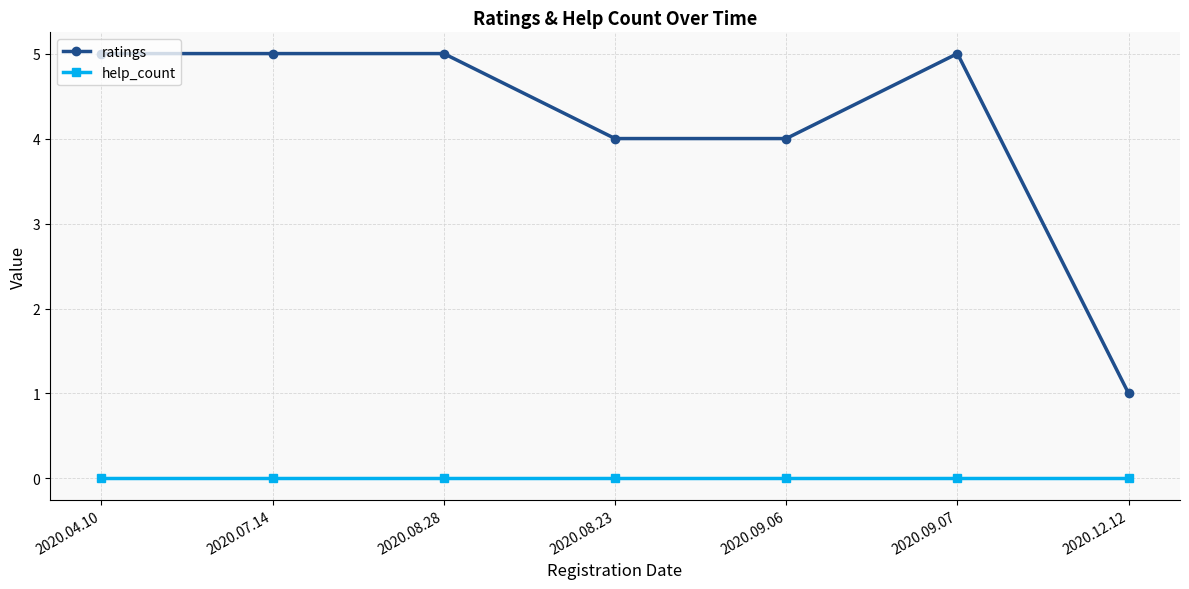

Is the value of ratings at 2020.08.28 greater than the value of help_count at 2020.12.12?

Yes